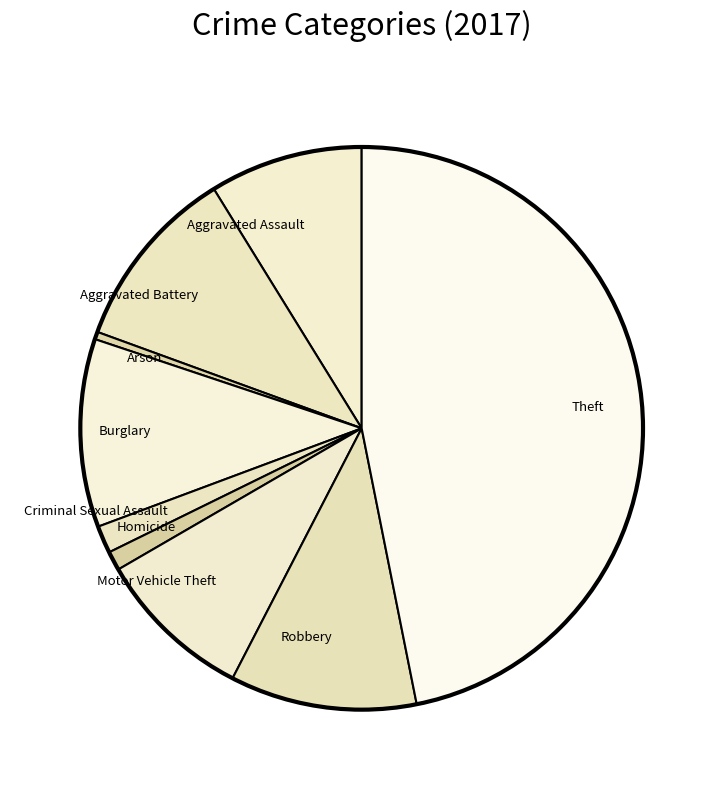

Which slice is the smallest?

Arson